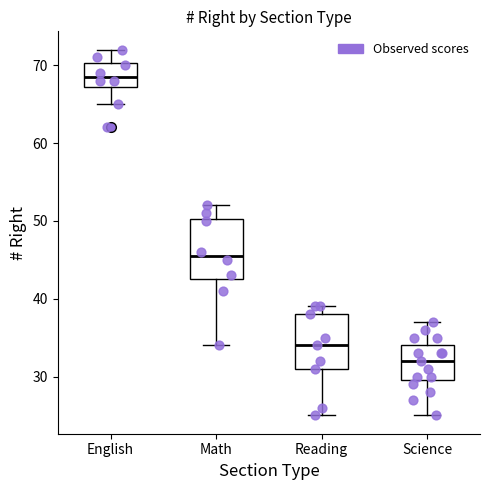

Which box's median line is the lowest?

Science